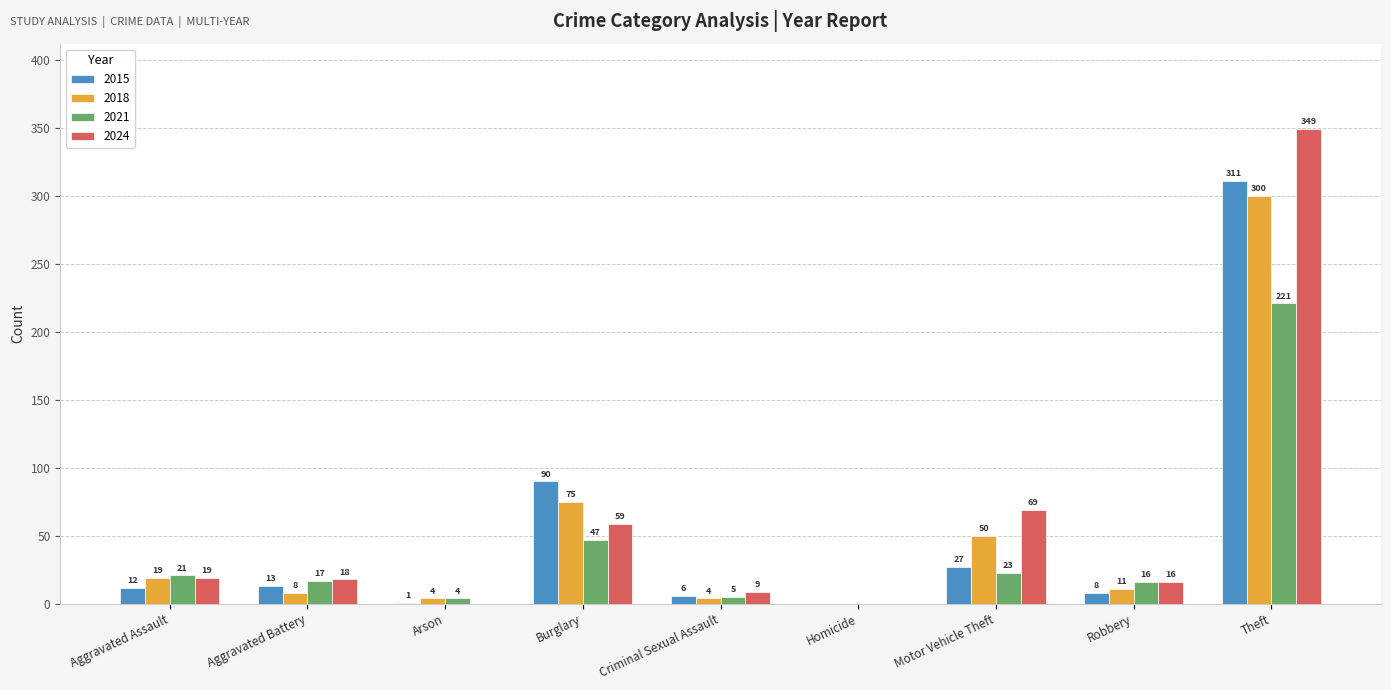

What is the spread (max minus min) of values at Arson?

4